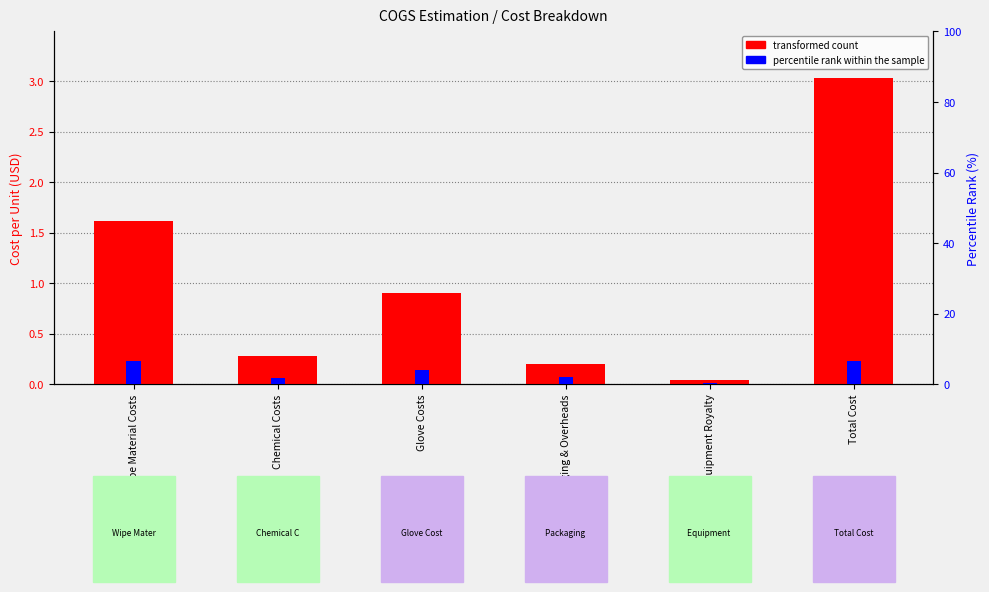

Read the transformed count value at Wipe Material Costs.

1.6